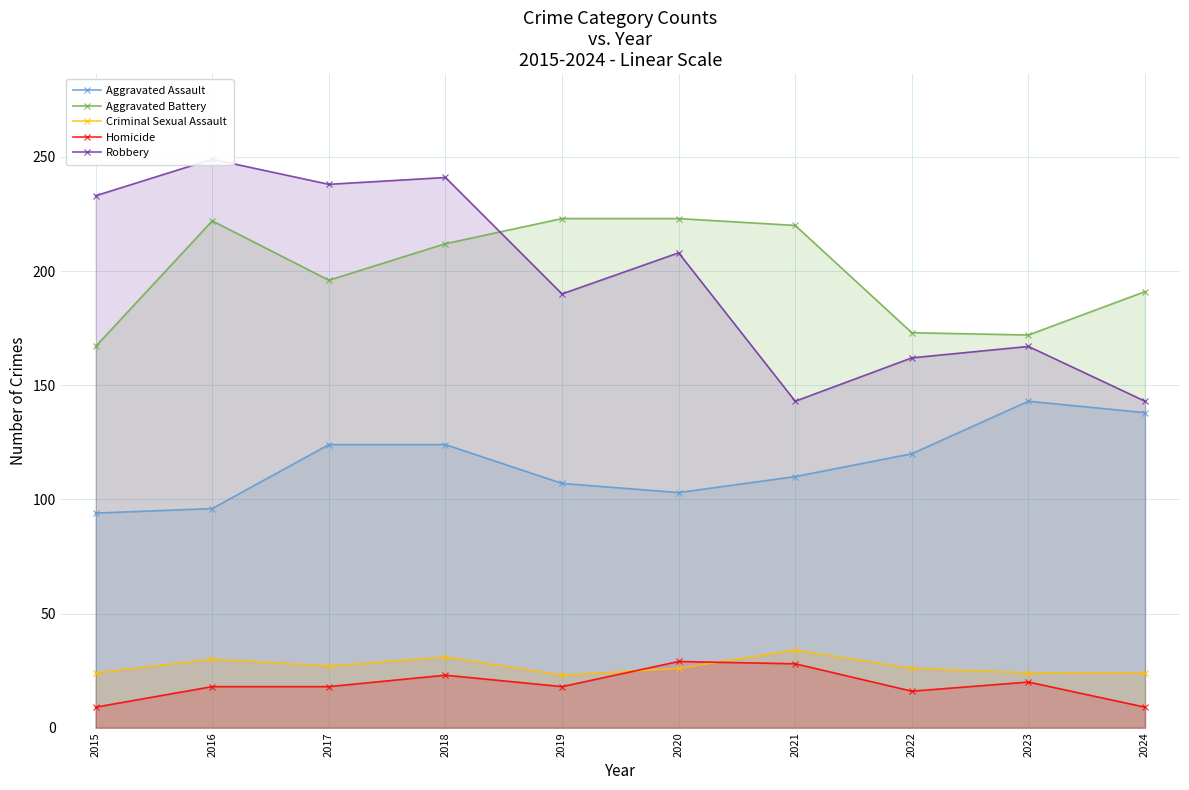

The value of Criminal Sexual Assault at 2019 is 5. True or false?

False